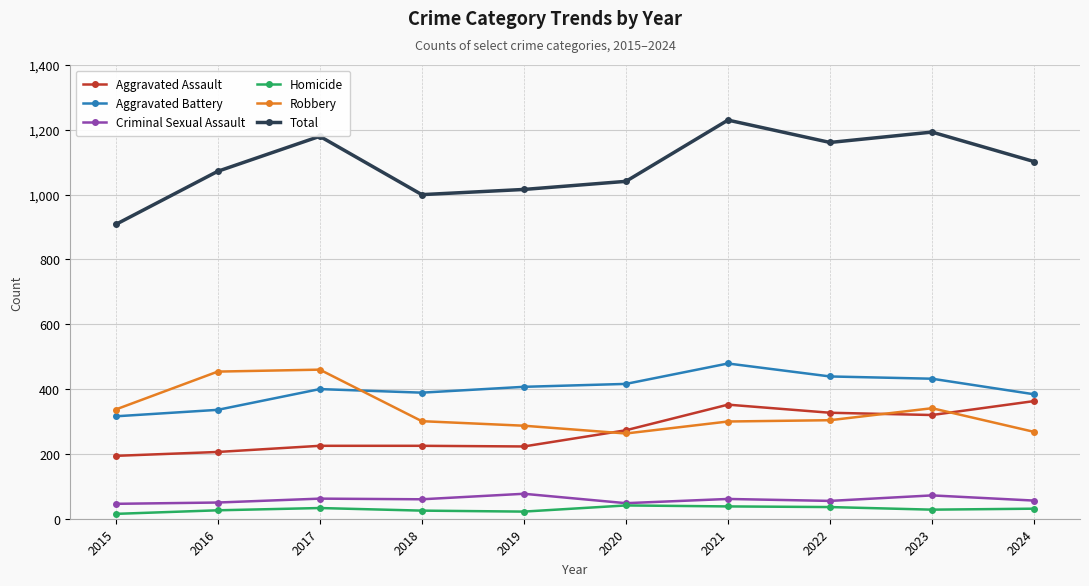

What is the value of the Robbery point at the 8th from the left?

304